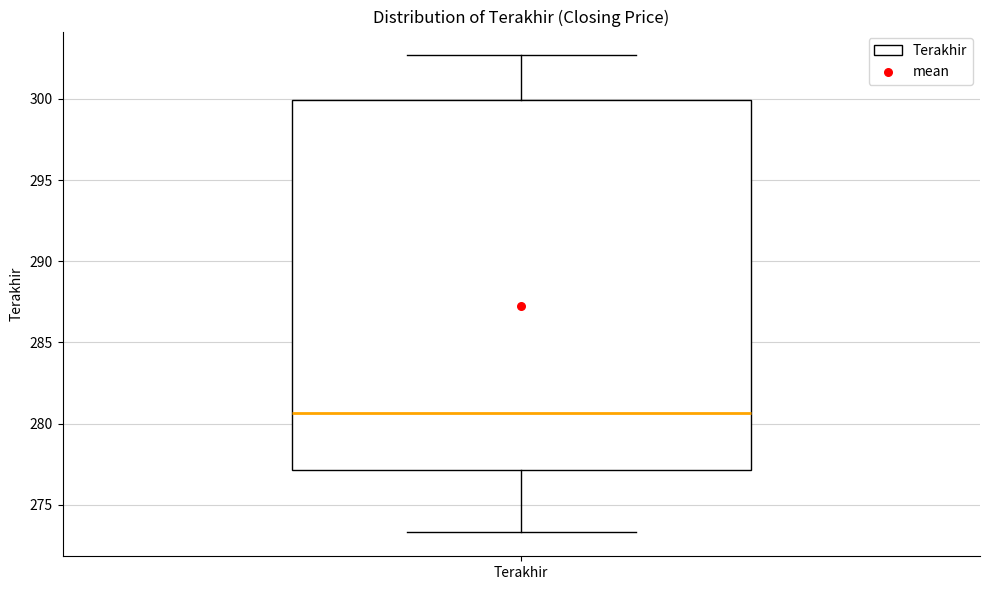

Where does the upper whisker of the box for Terakhir end on the y-axis? The values are not printed on the chart, so give them approximately, as read against the axis.

302.5